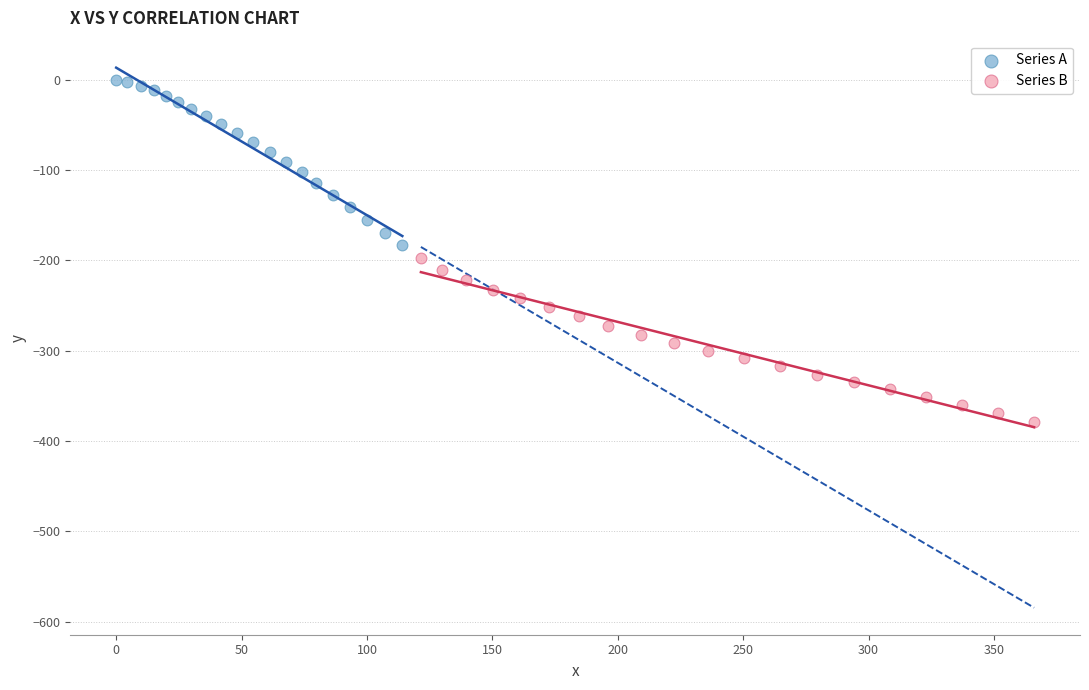

Which series contains the lowest Y value?

Series B